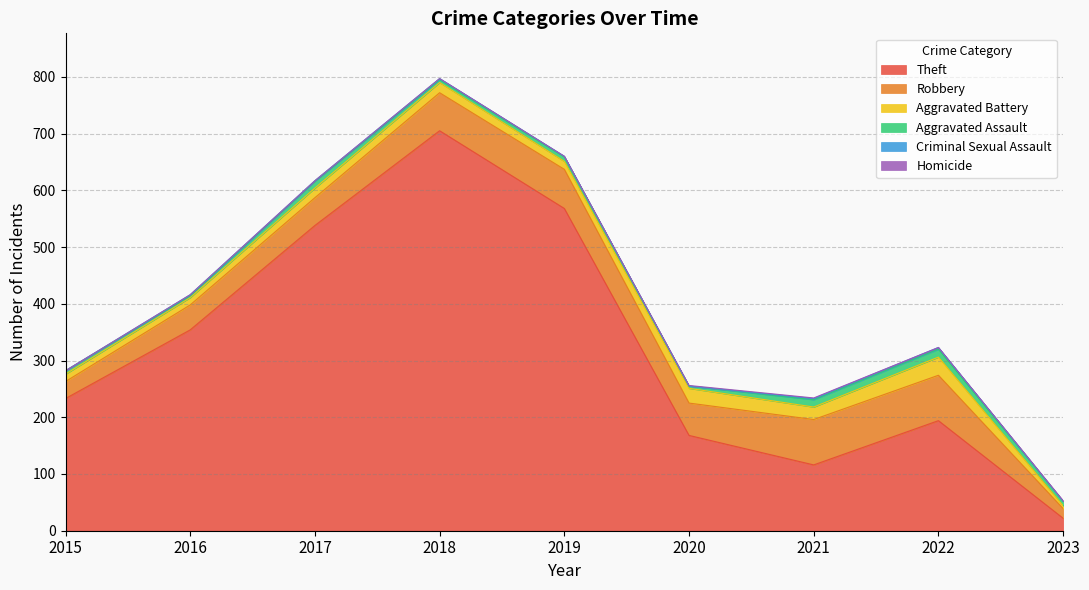

At which category is the sum across all series the highest?

2018